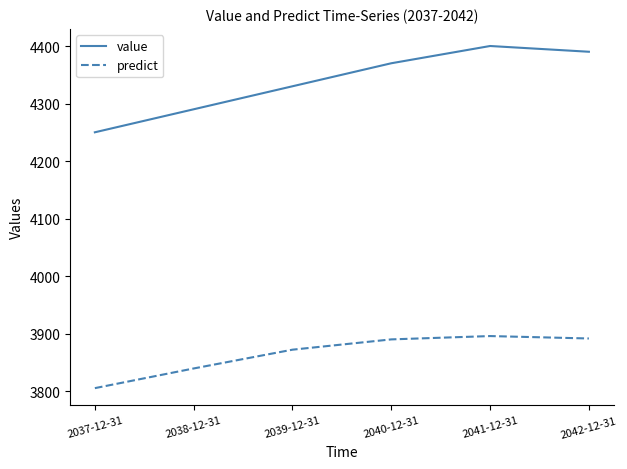

Between 2037-12-31 and 2042-12-31, which series saw the biggest shift?

value